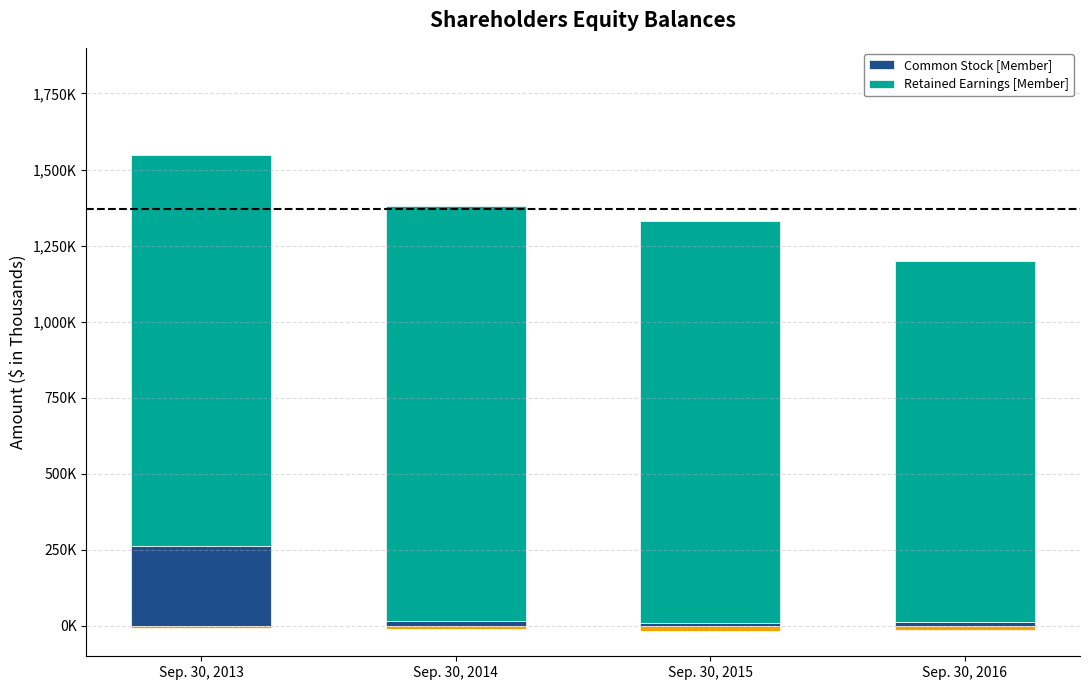

Which has a higher value, Sep. 30, 2014 or Sep. 30, 2016?

Sep. 30, 2014